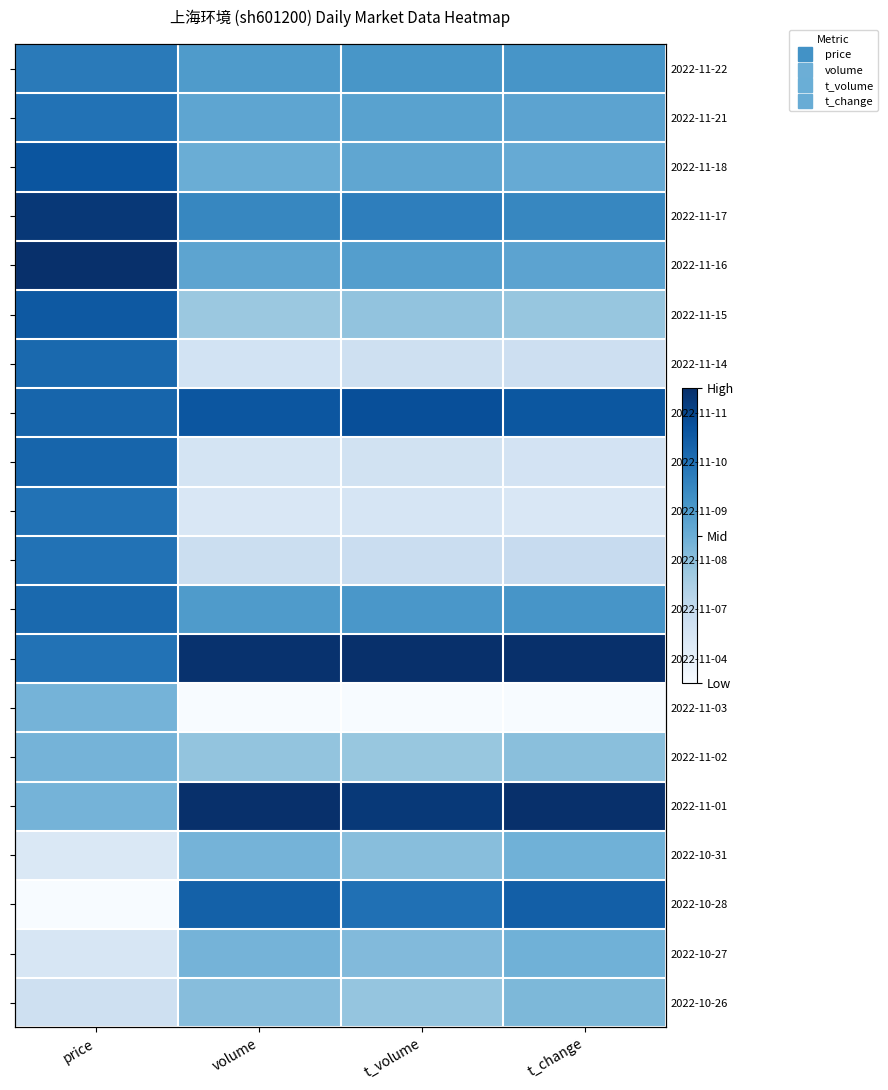

What is the greatest value displayed?

1.0